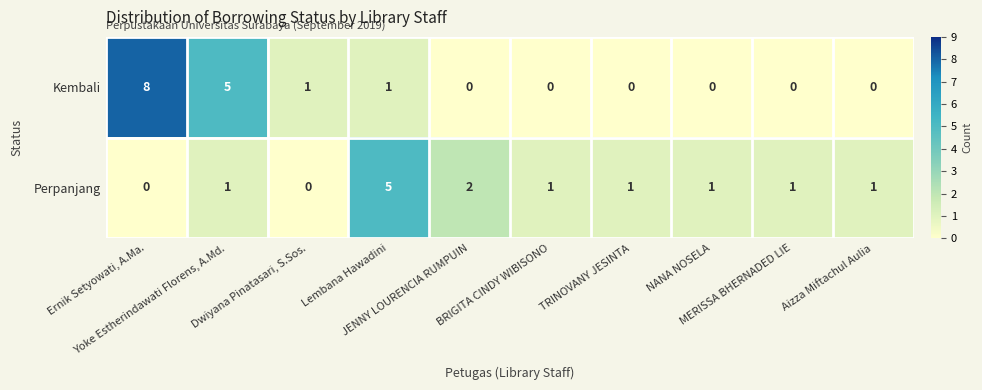

Count the Perpanjang values in the range 1 to 2.

7